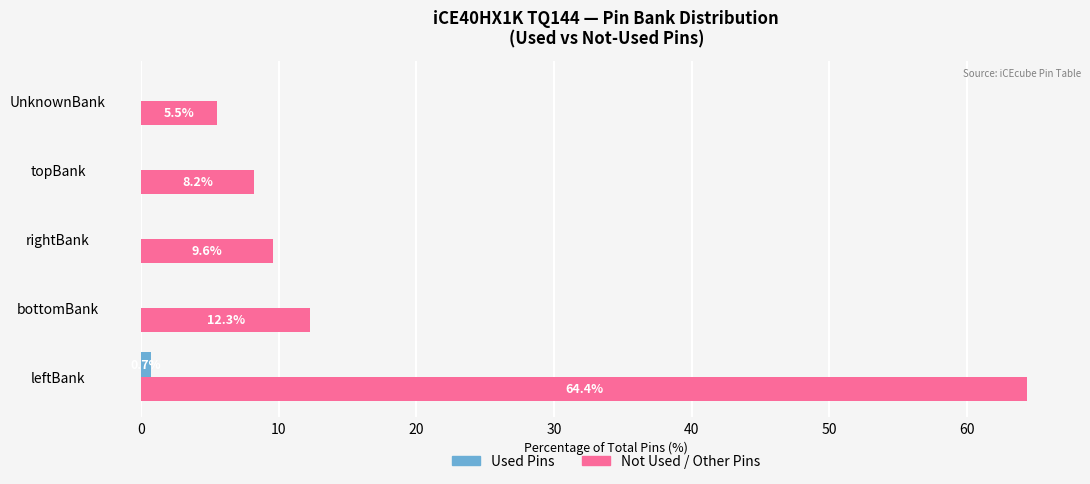

What is the sum of the Not Used / Other Pins values at topBank and UnknownBank?

13.7